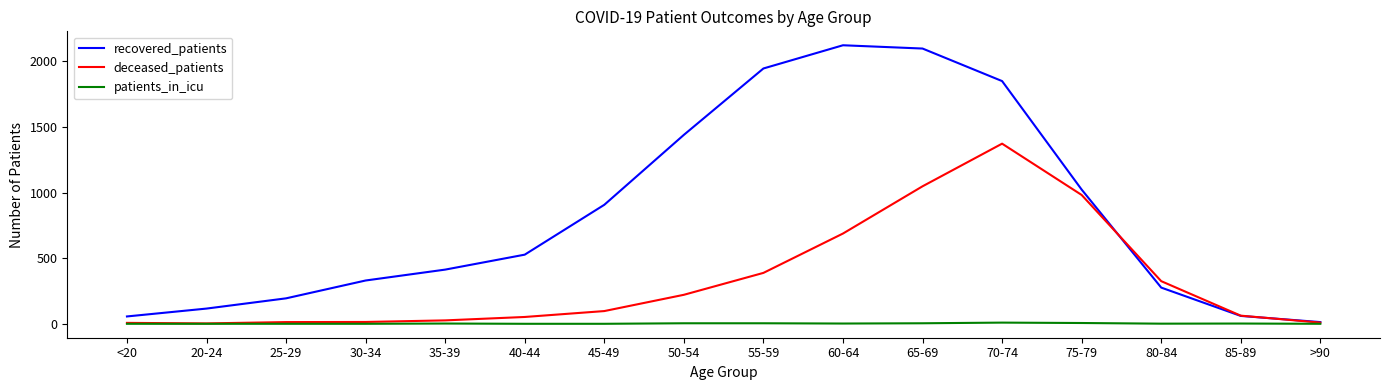

How many categories are shown in the chart?

16